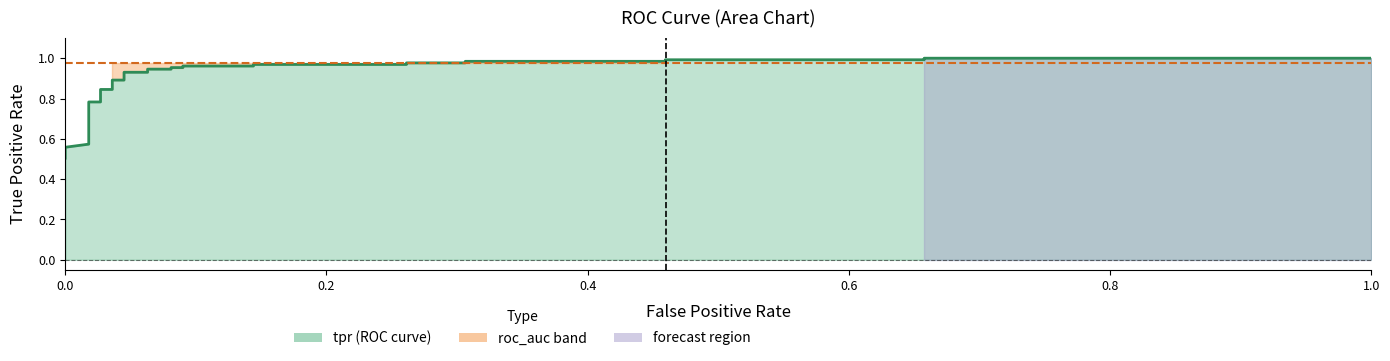

Reading left to right, extract all data points from this chart.

0.5	0.5	0.6	0.6	0.6	0.6	0.8	0.8	0.8	0.8	0.9	0.9	0.9	0.9	0.9	0.9	1.0	1.0	1.0	1.0	1.0	1.0	1.0	1.0	1.0	1.0	1.0	1.0	1.0	1.0